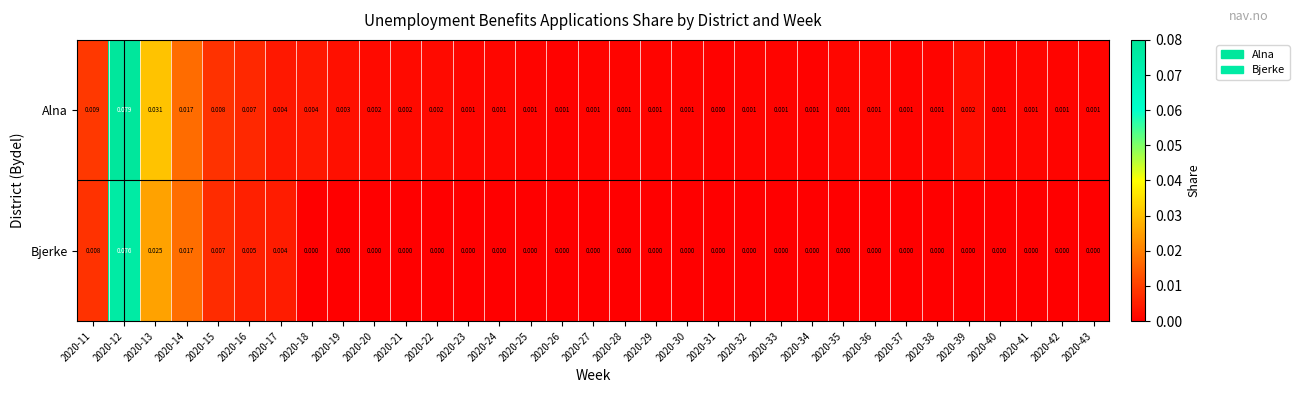

List the series in order of their peak value, lowest first.

Bjerke, Alna